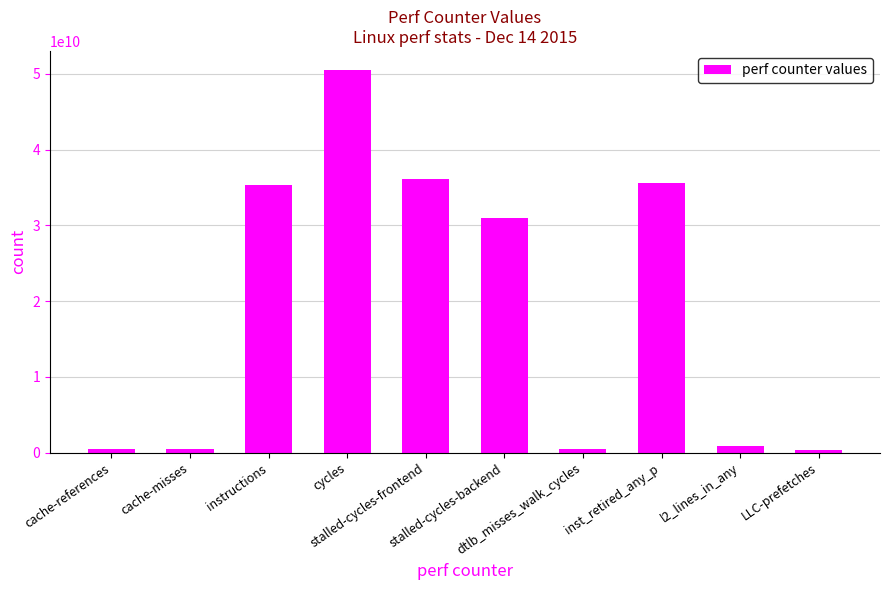

What is the greatest value displayed?

50497101380